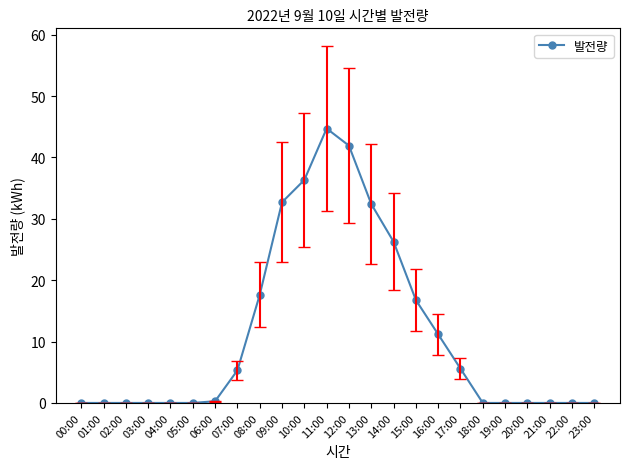

Which category has the highest value across all series?

11:00